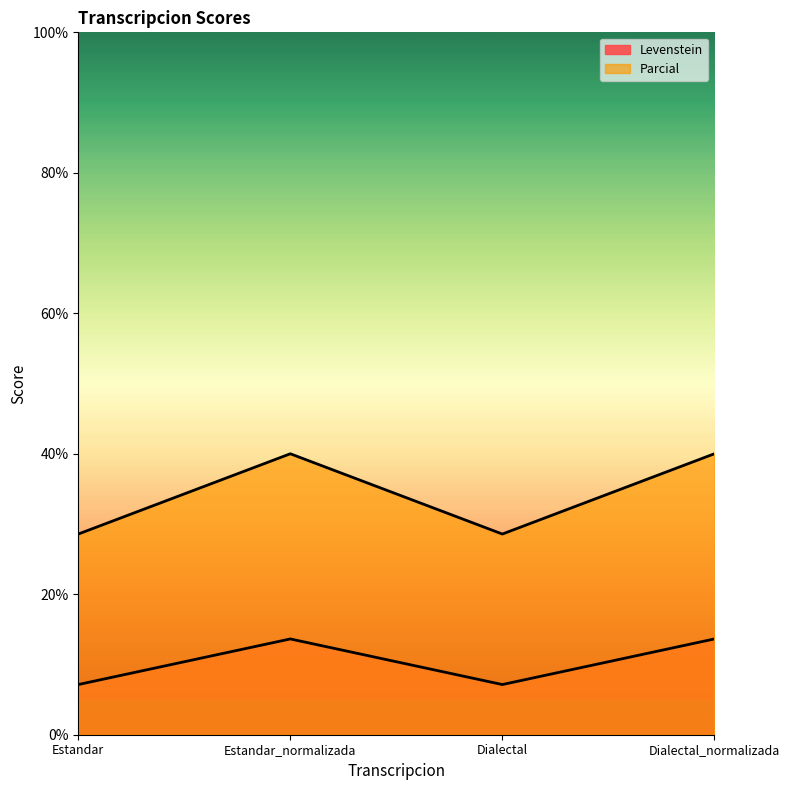

What is the lowest value of the Parcial series?

28.6